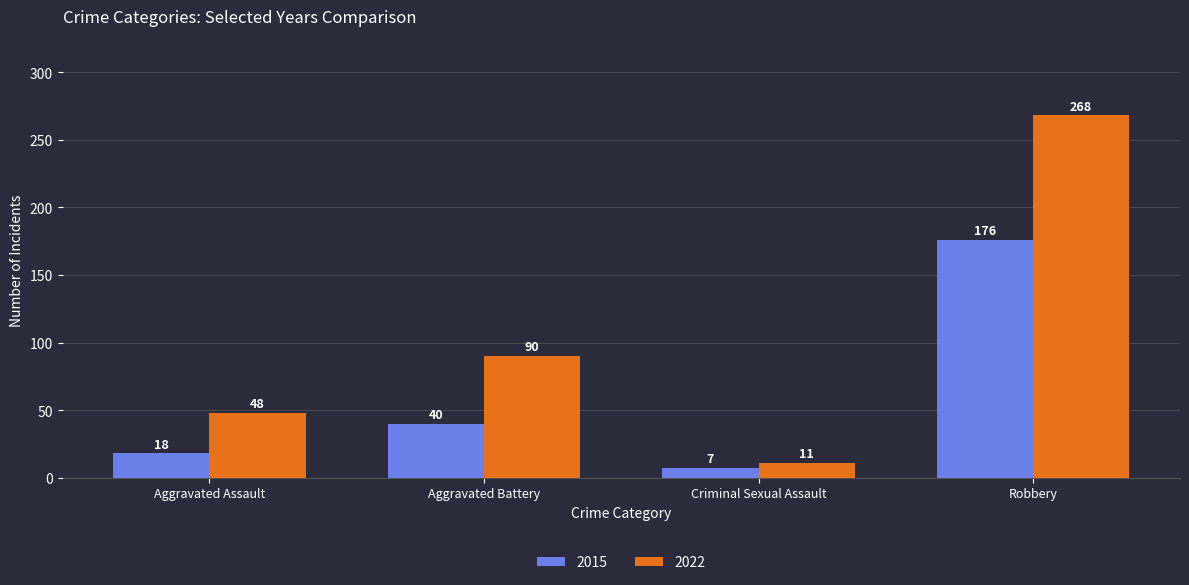

What is the spread (max minus min) of values at Aggravated Battery?

50